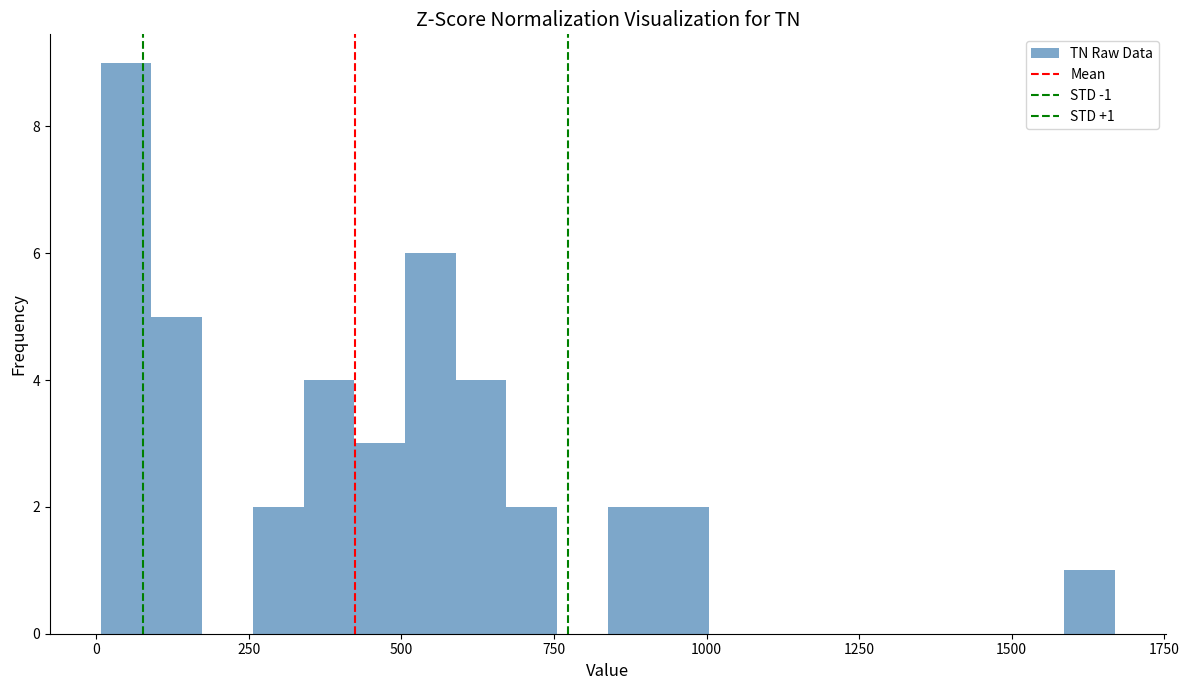

Around what value on the x-axis is the tallest bar? Give the approximate position of its centre, as read against the axis.

50